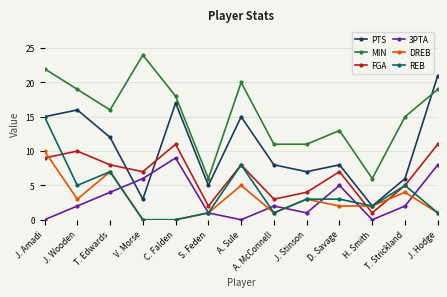

True or false: REB has a value of 0 at C. Falden.

True